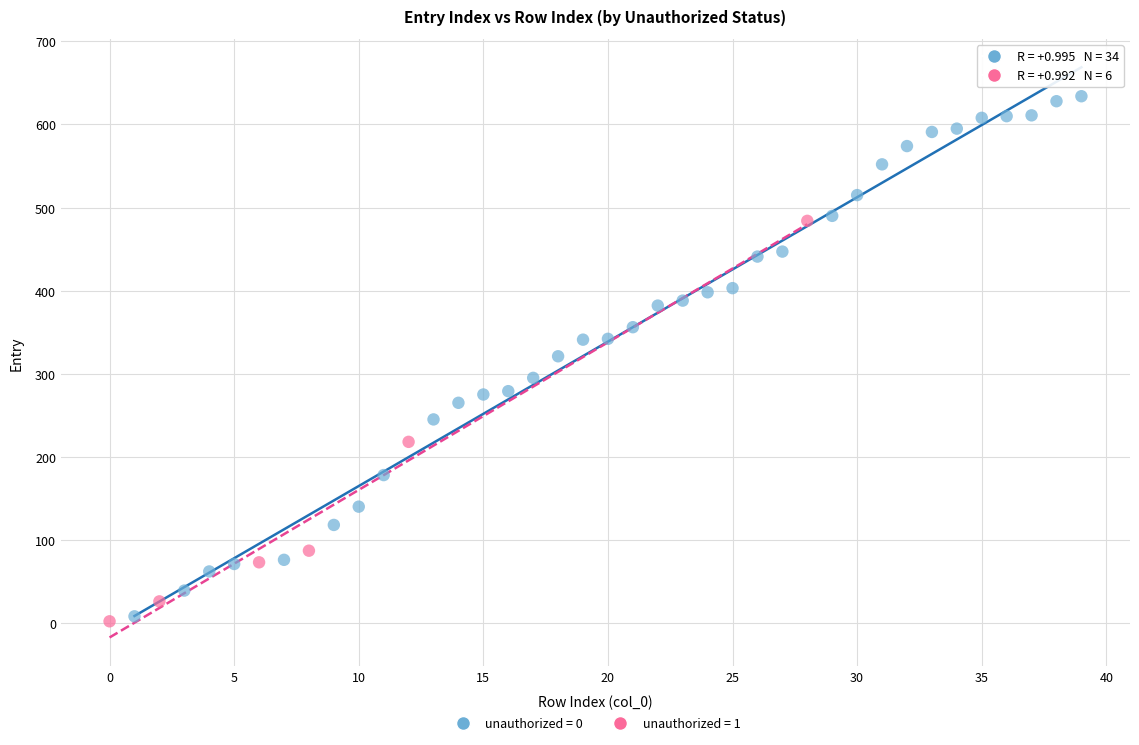

Which series has the widest spread of Y values?

unauthorized = 0